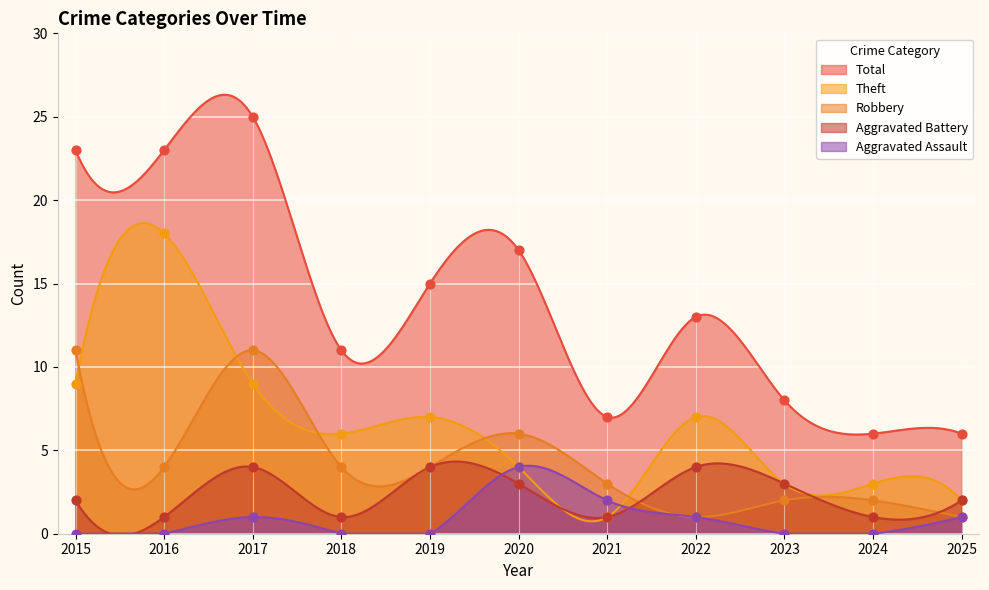

What is the total value across all series at 2019?

30